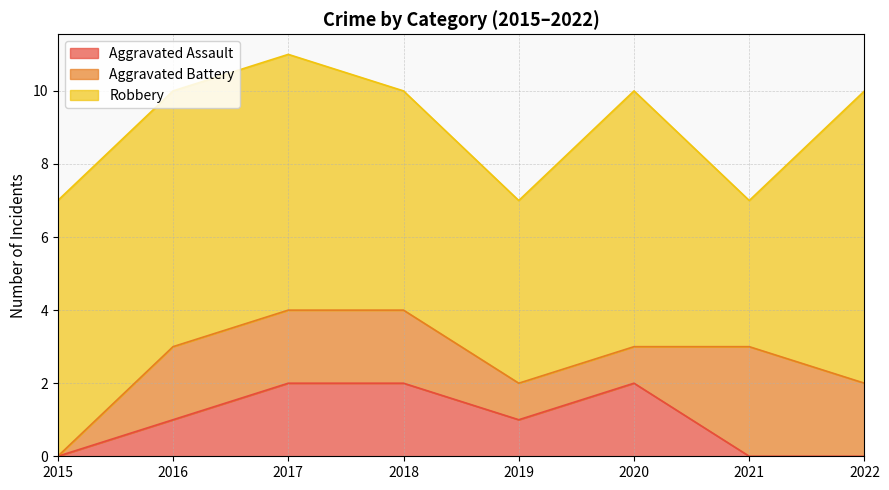

What is the maximum value shown in the chart?

8